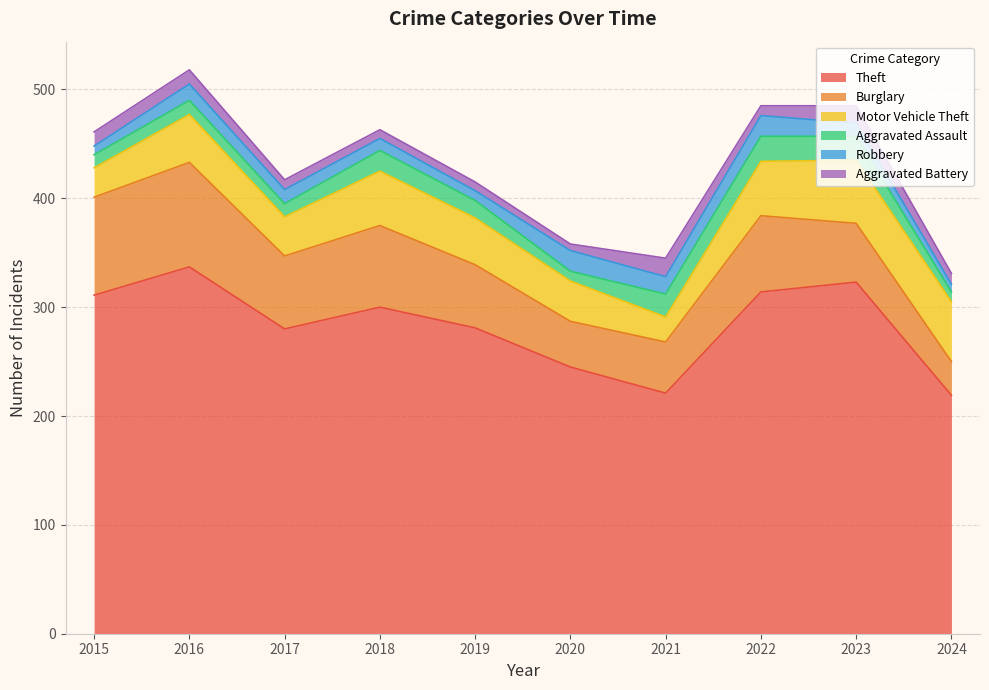

In Aggravated Assault, how many points are lower than both neighbors (excluding endpoints)?

2